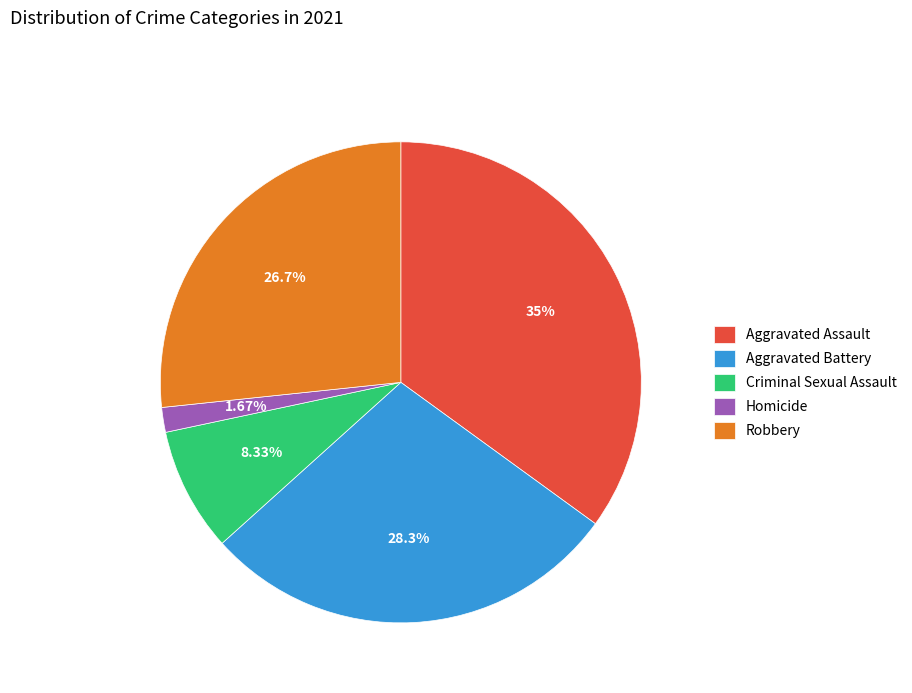

To the nearest percent, what percentage of the pie is Robbery?

27%